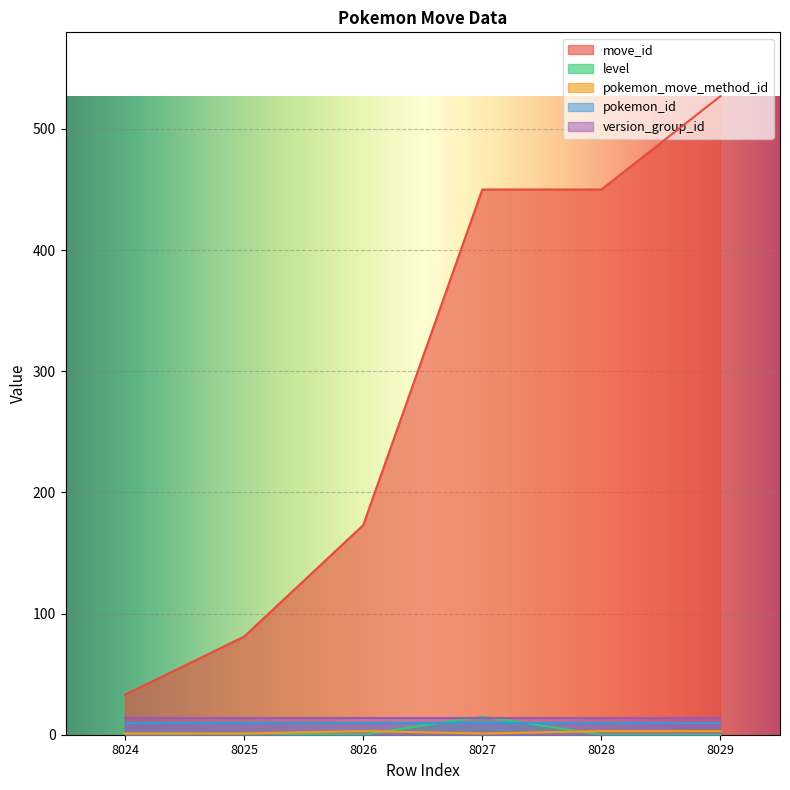

Which series has the widest spread of values?

move_id